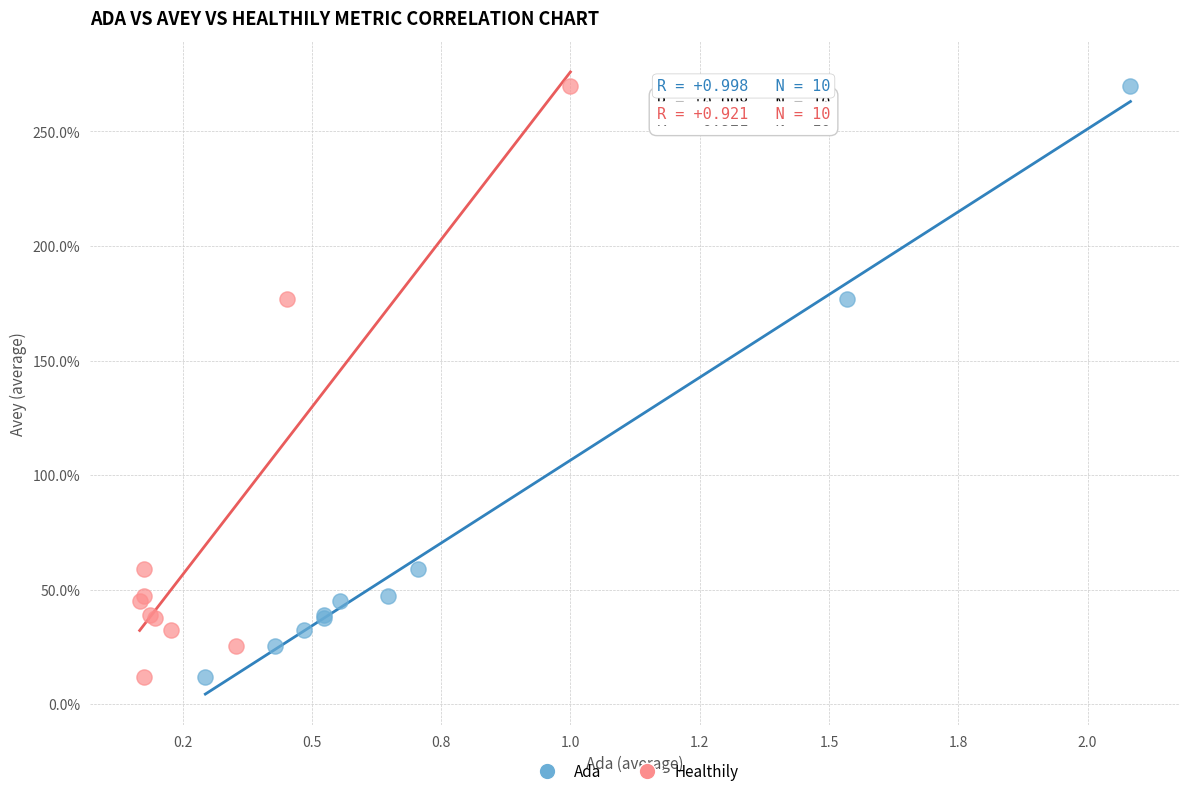

What are all the series names shown in the legend?

Ada, Healthily